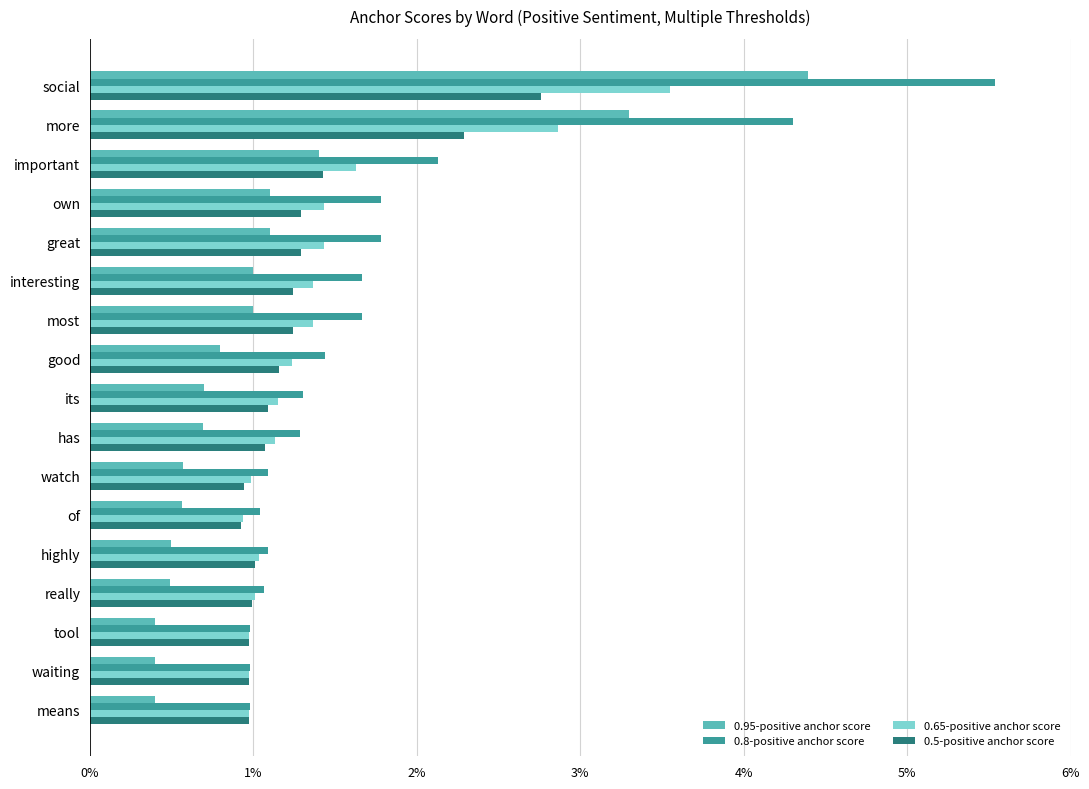

What are all the series names shown in the legend?

0.95-positive anchor score, 0.8-positive anchor score, 0.65-positive anchor score, 0.5-positive anchor score